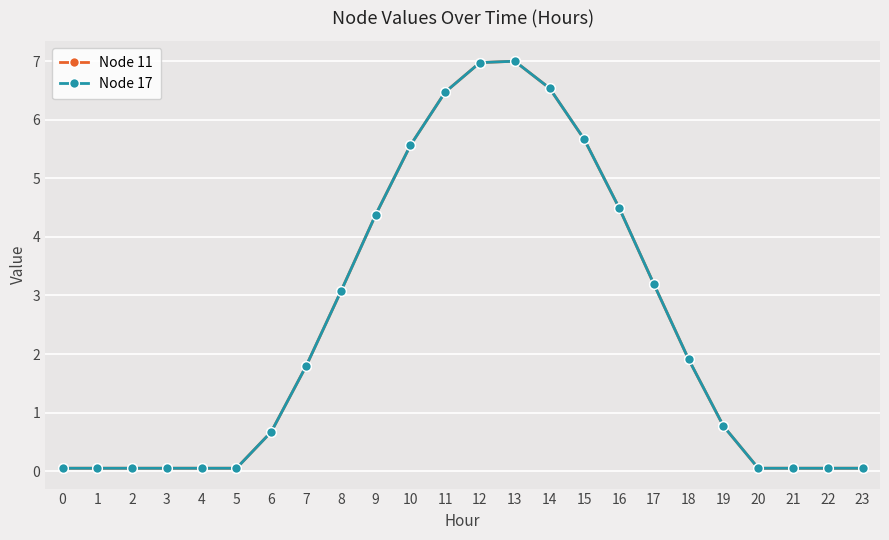

Where is Node 11 nearest to the value 3?

8